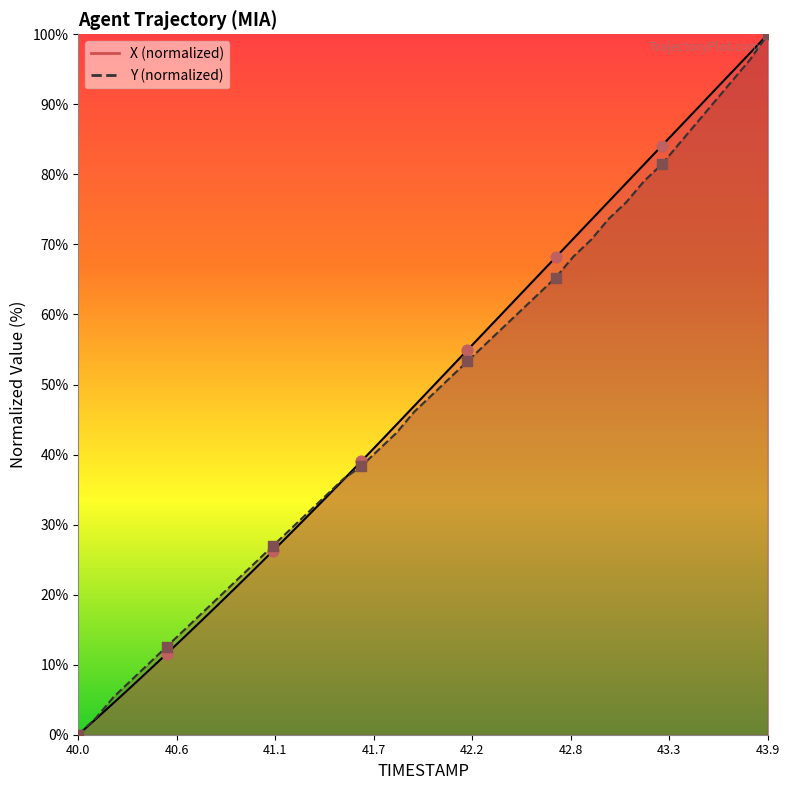

Which series contains the highest Y value?

X